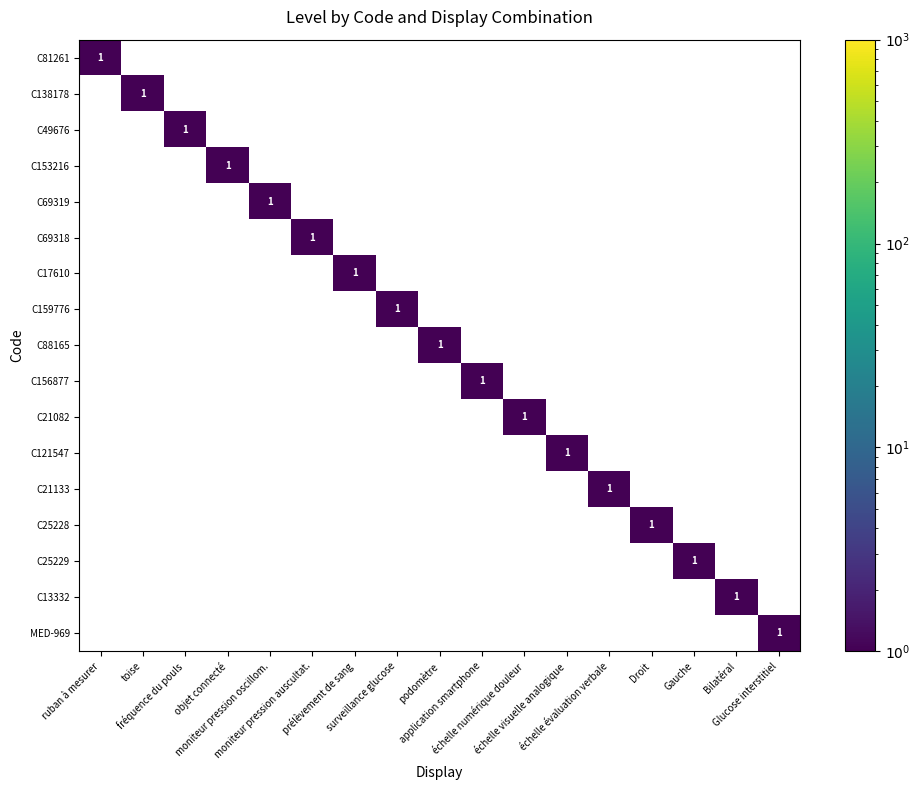

At how many categories does at least one series exceed 0?

17